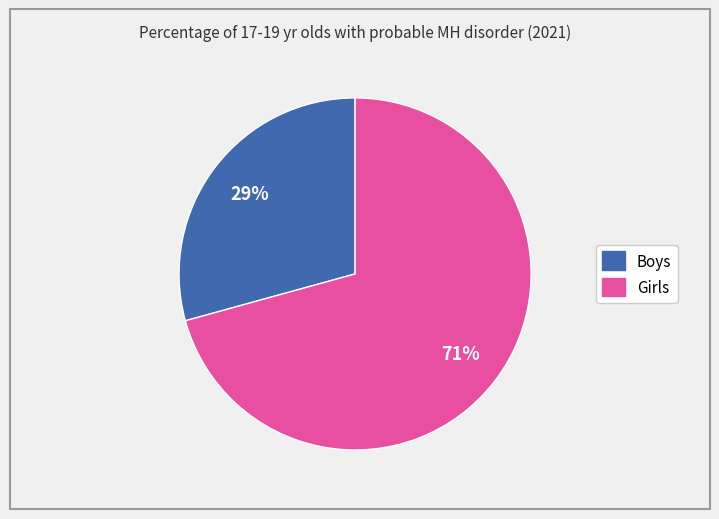

What is the smallest slice in the pie chart?

Boys